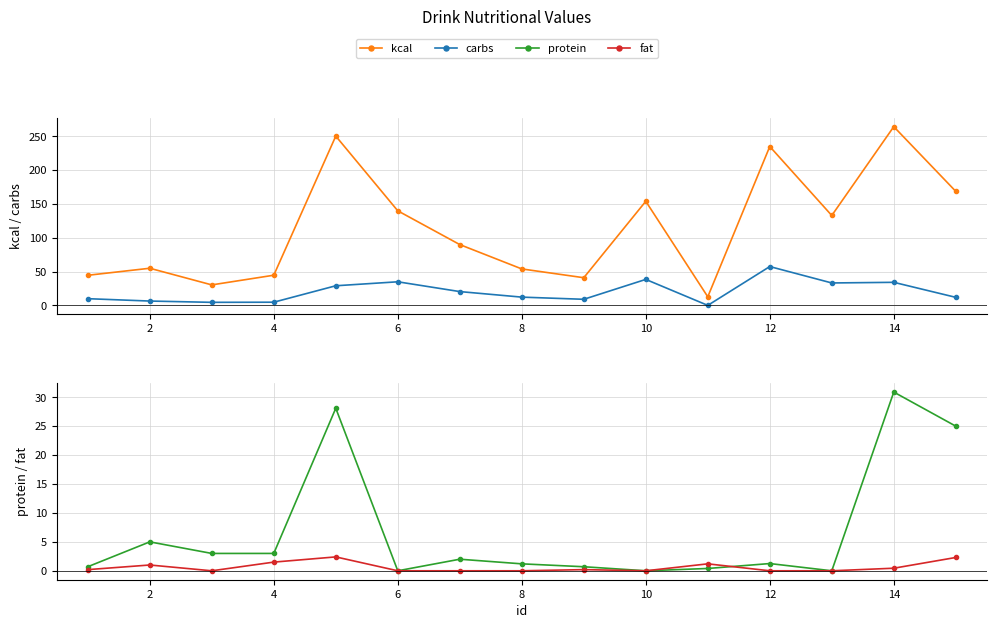

How many intersections are there between protein and fat?

1